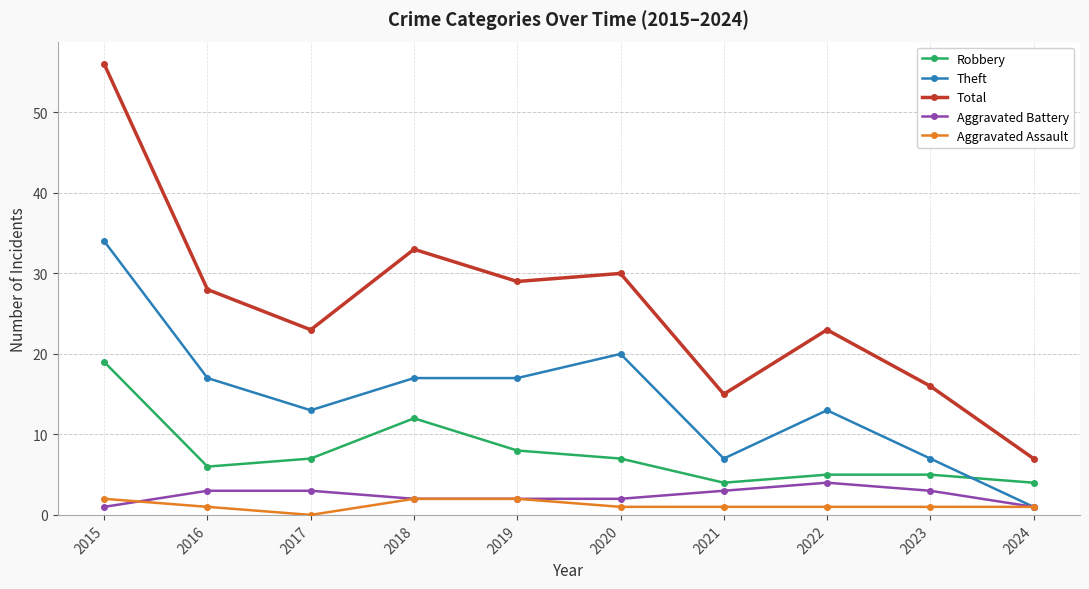

True or false: Total has a value of 43 at 2016.

False